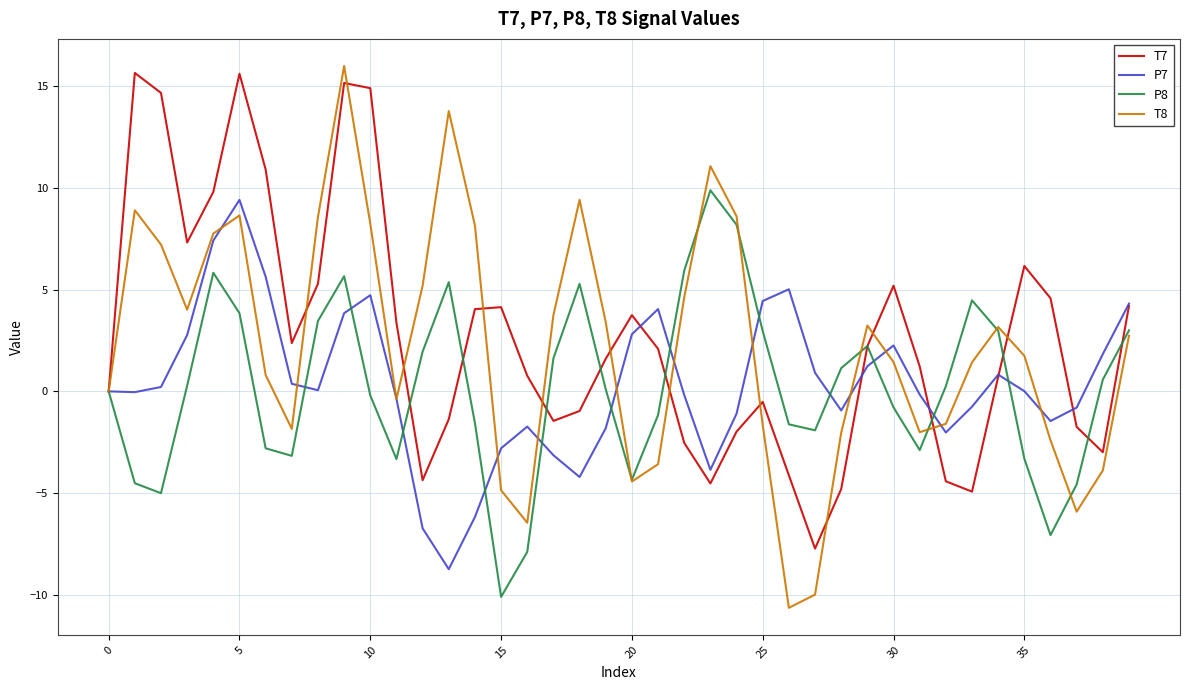

Which series has the widest spread of values?

T8